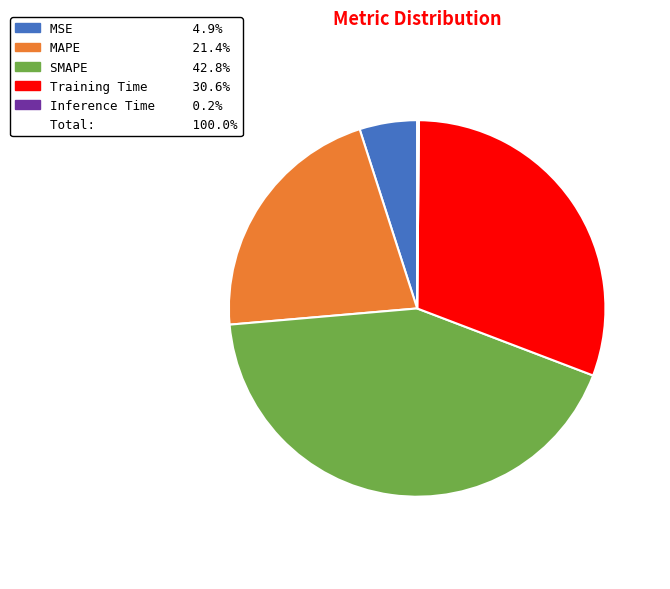

Is there any slice that represents more than half of the pie?

No